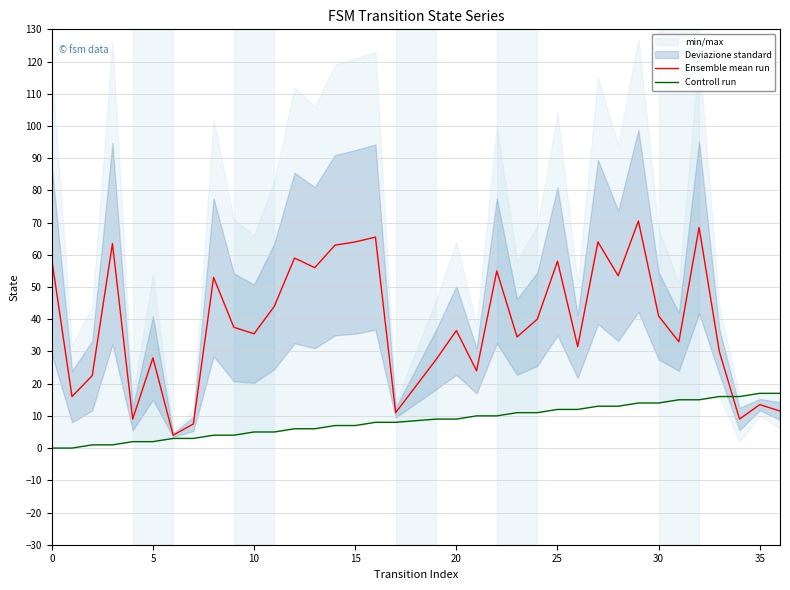

What is the minimum value for Ensemble mean run?

4.0